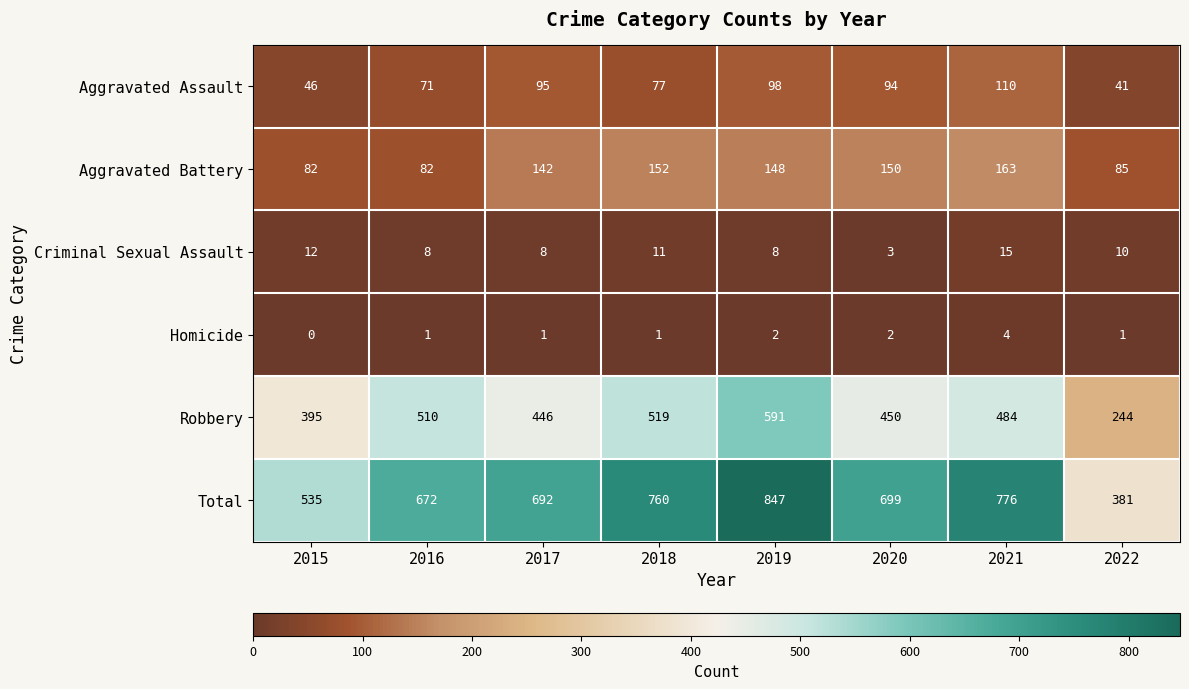

Which category has the lowest value in the Aggravated Assault series?

2022